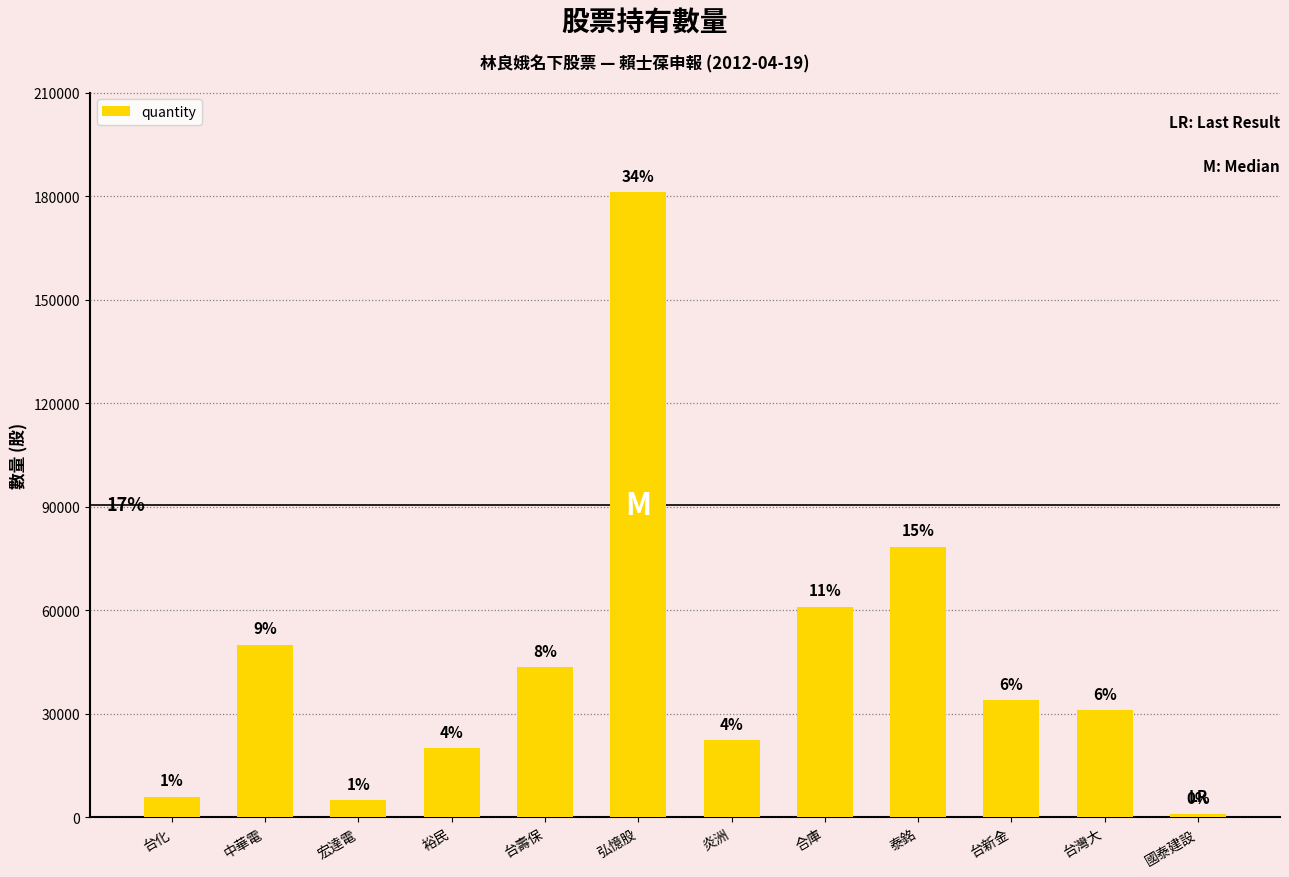

Are the bars horizontal?

No